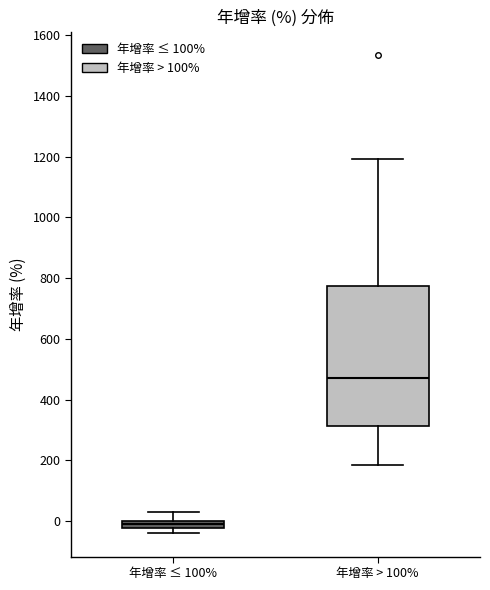

Where does the upper whisker of the box for 年增率 ≤ 100% end on the y-axis? The values are not printed on the chart, so give them approximately, as read against the axis.

20